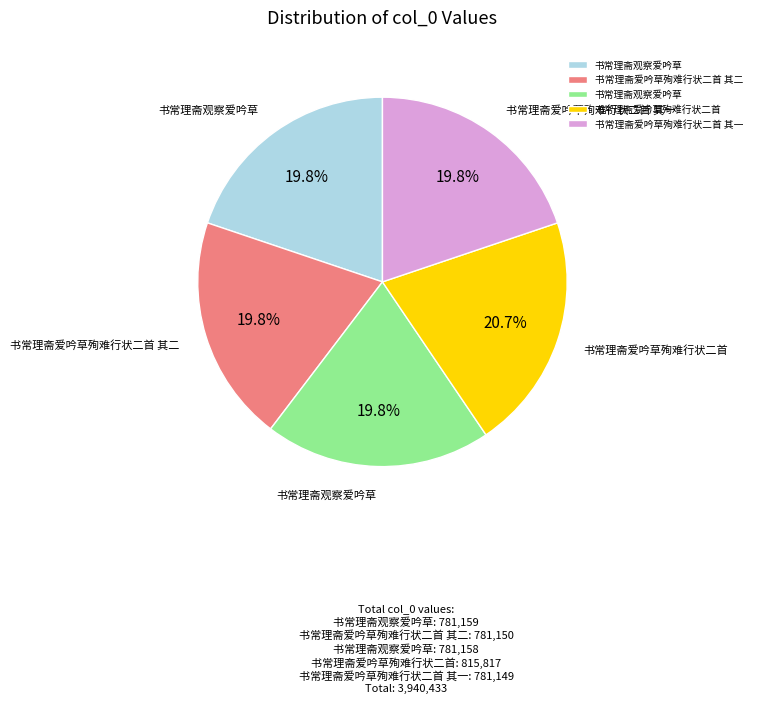

Is there a majority slice in this chart?

No